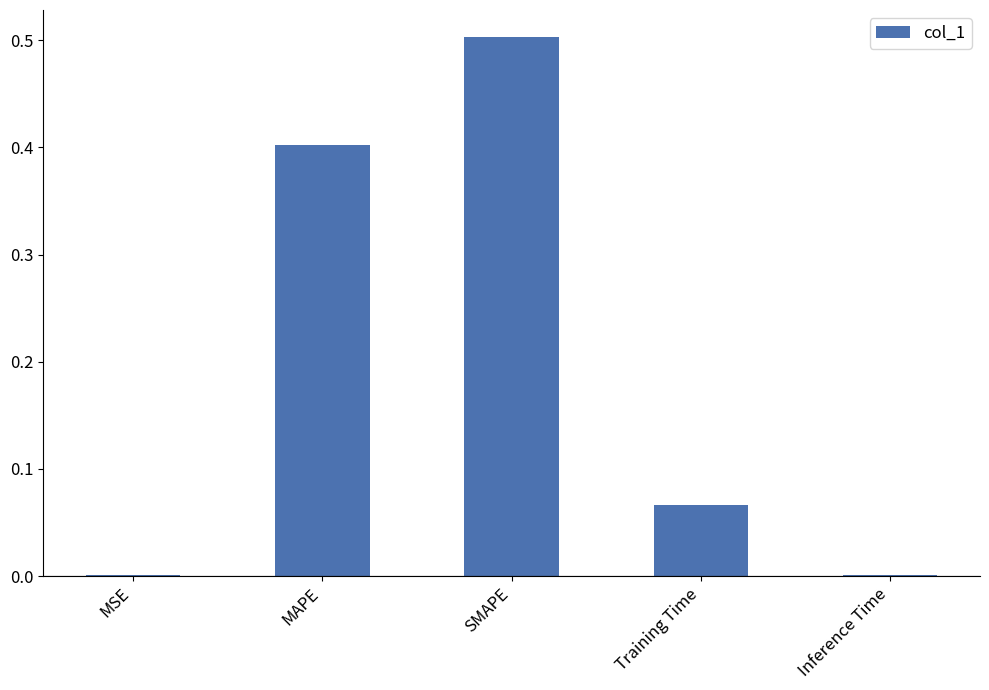

At which category does the chart reach its peak across all series?

SMAPE